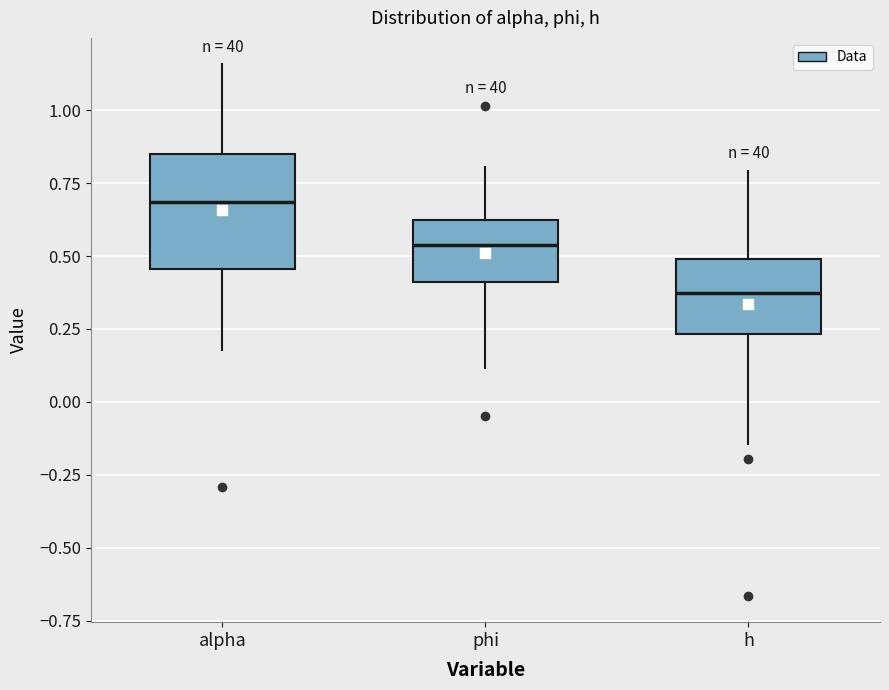

Comparing the boxes themselves (not the whiskers), which one is the tallest?

alpha